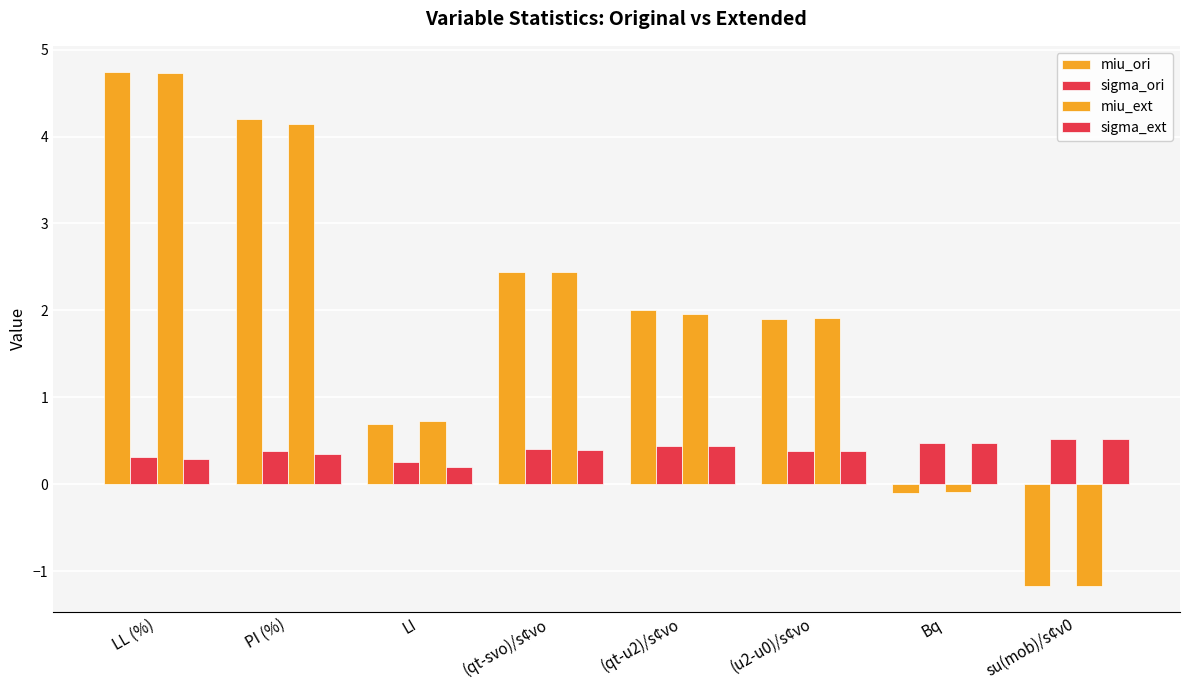

How many bars are there in each group?

4